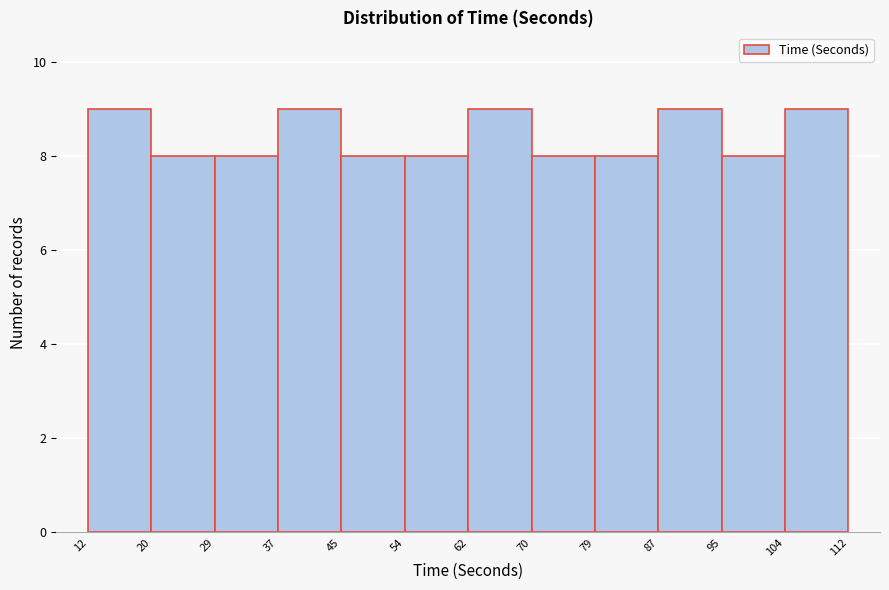

Reading left to right, list every bar in this chart as the range it spans on the x-axis followed by its height. The values are not printed on the chart, so give them approximately, as read against the axis.

12 to 20: 9
20 to 29: 8
29 to 37: 8
37 to 45: 9
45 to 54: 8
54 to 62: 8
62 to 70: 9
70 to 79: 8
79 to 87: 8
87 to 95: 9
95 to 104: 8
104 to 112: 9